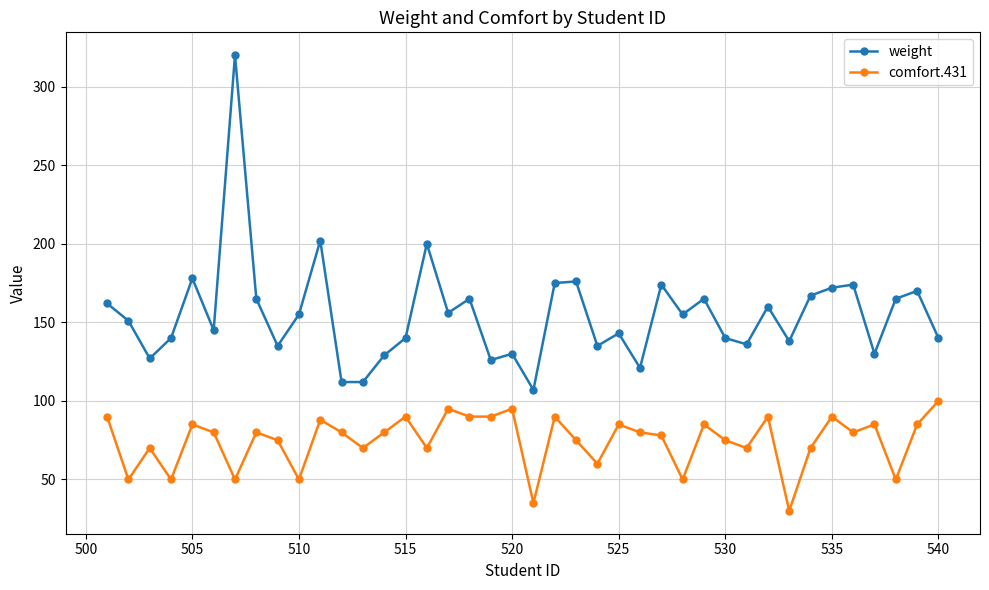

Which series has the largest range (max minus min)?

weight